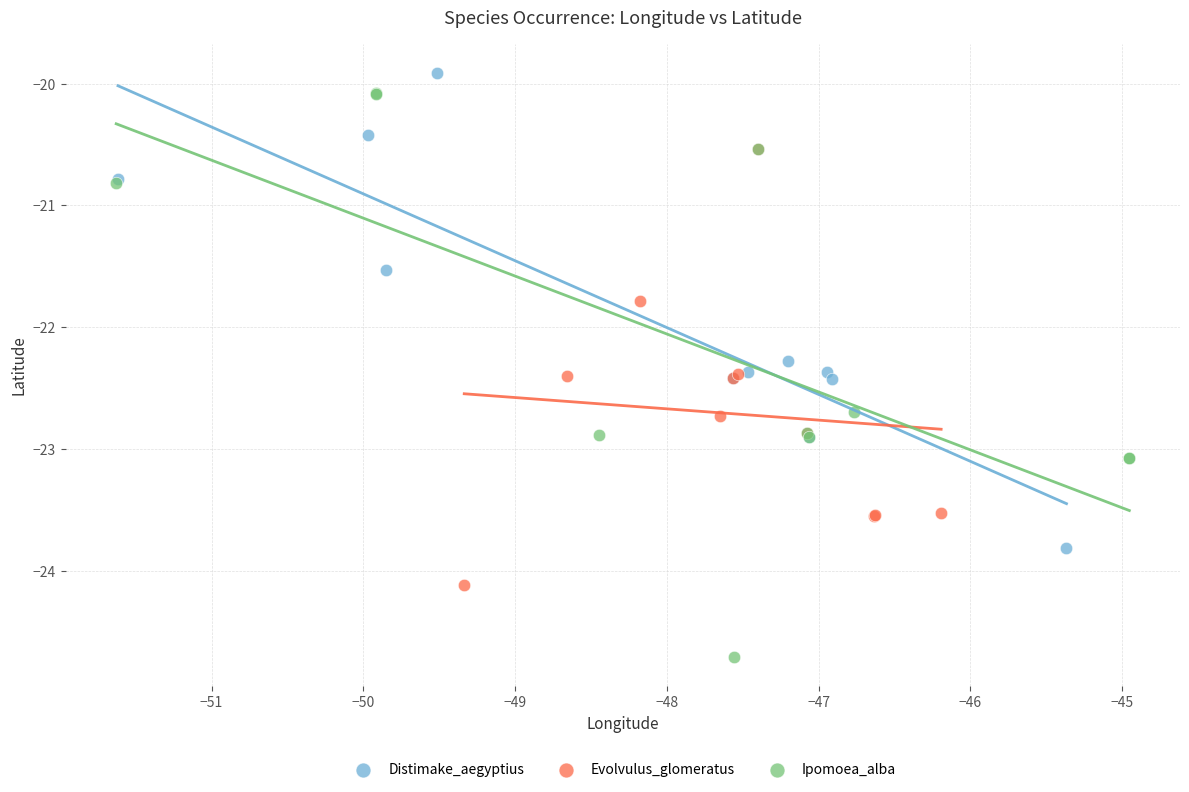

What are all the series names shown in the legend?

Distimake_aegyptius, Evolvulus_glomeratus, Ipomoea_alba